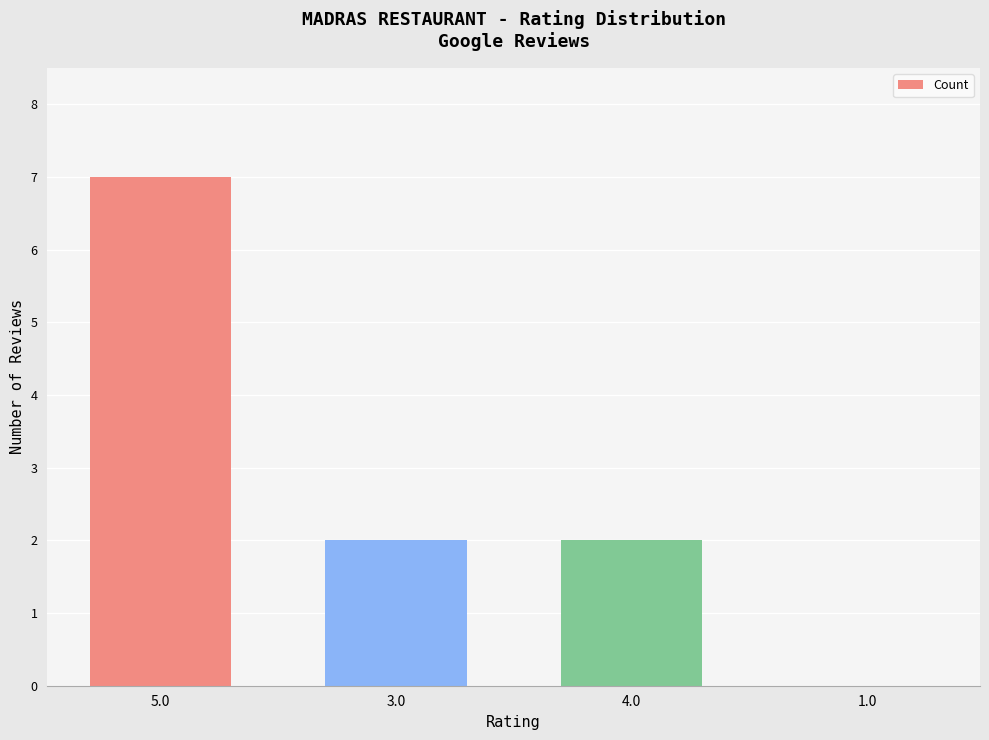

At which category does the chart reach its peak across all series?

5.0